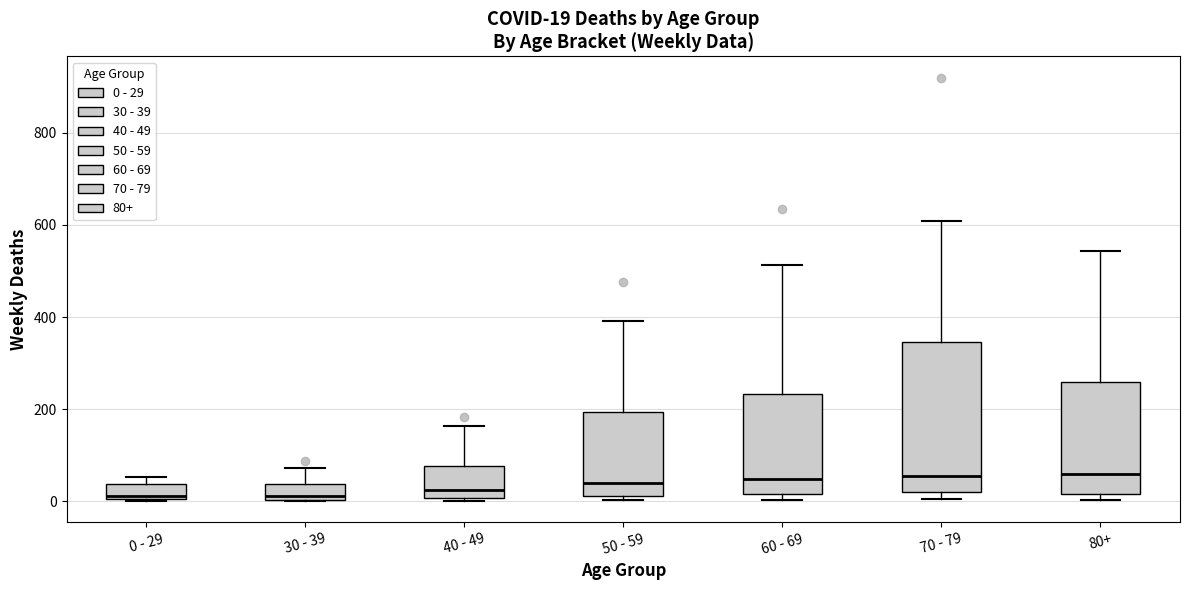

Which box is the tallest, from its lower edge to its upper edge?

70 - 79